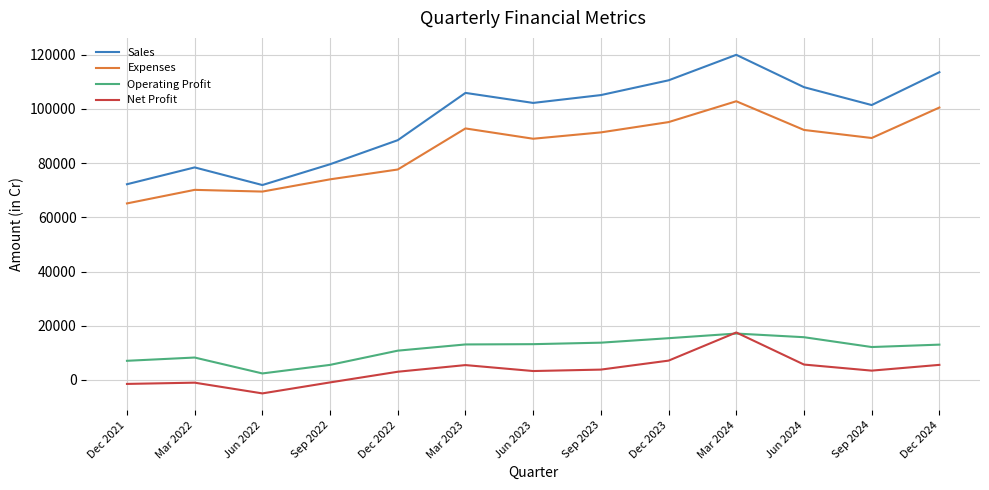

Which category has the highest value in the Sales series?

Mar 2024